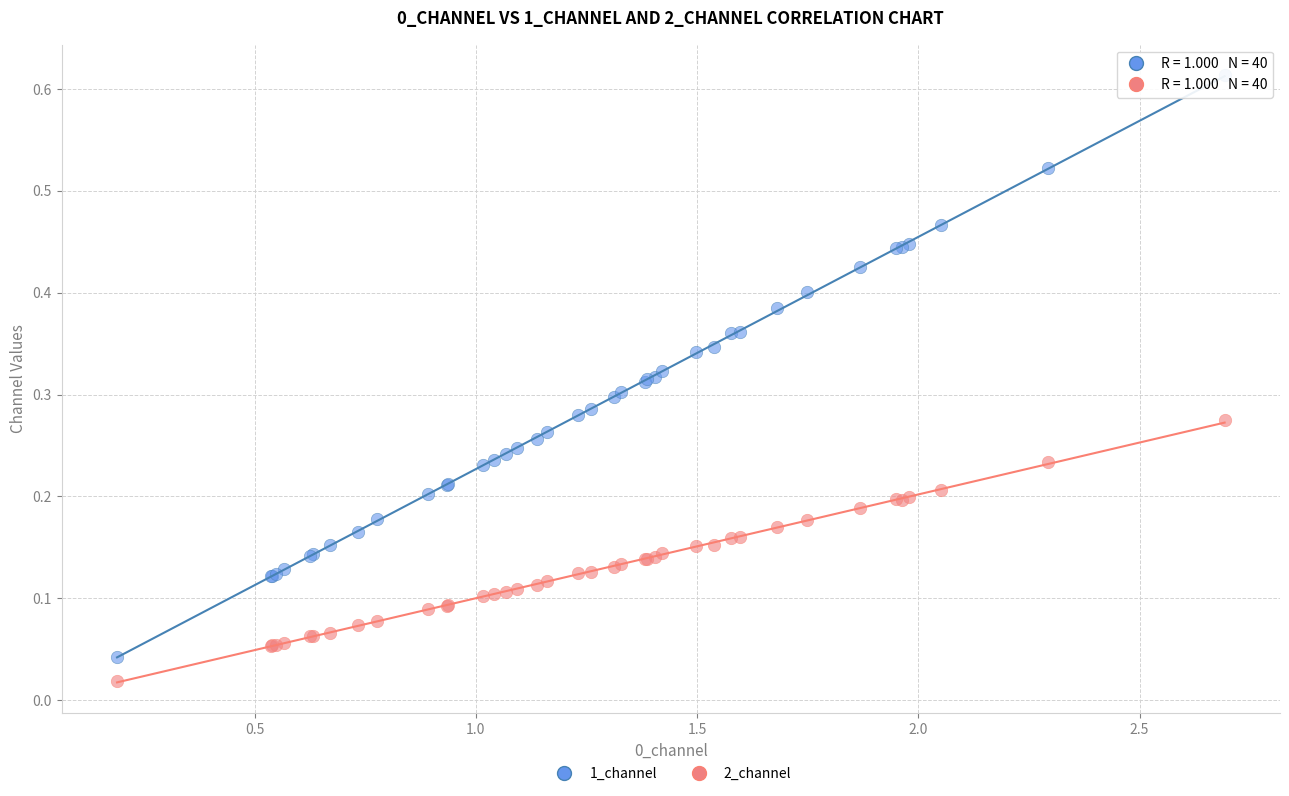

Which series has the largest Y range (max minus min)?

1_channel